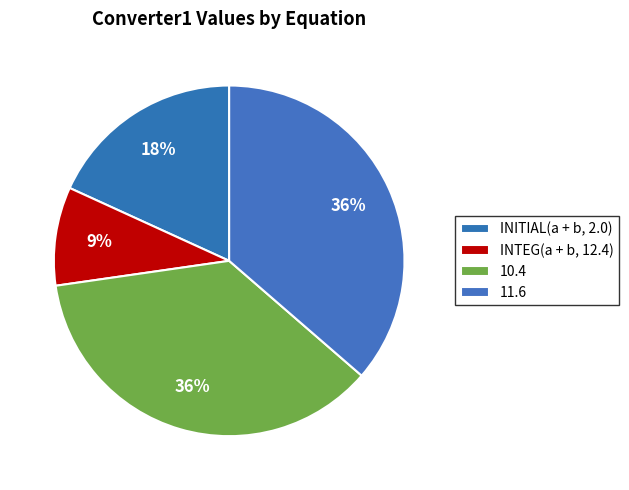

To the nearest percent, what portion does 11.6 represent?

36%